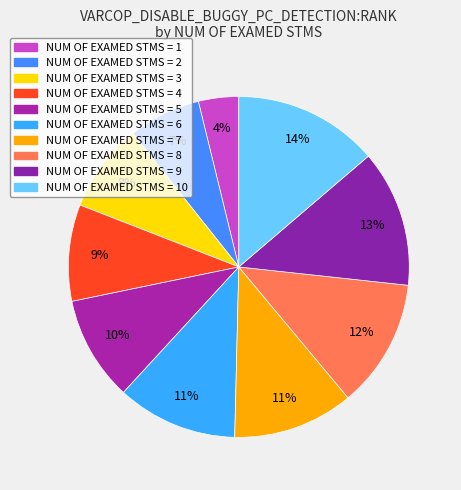

What is the smallest slice in the pie chart?

NUM OF EXAMED STMS = 1